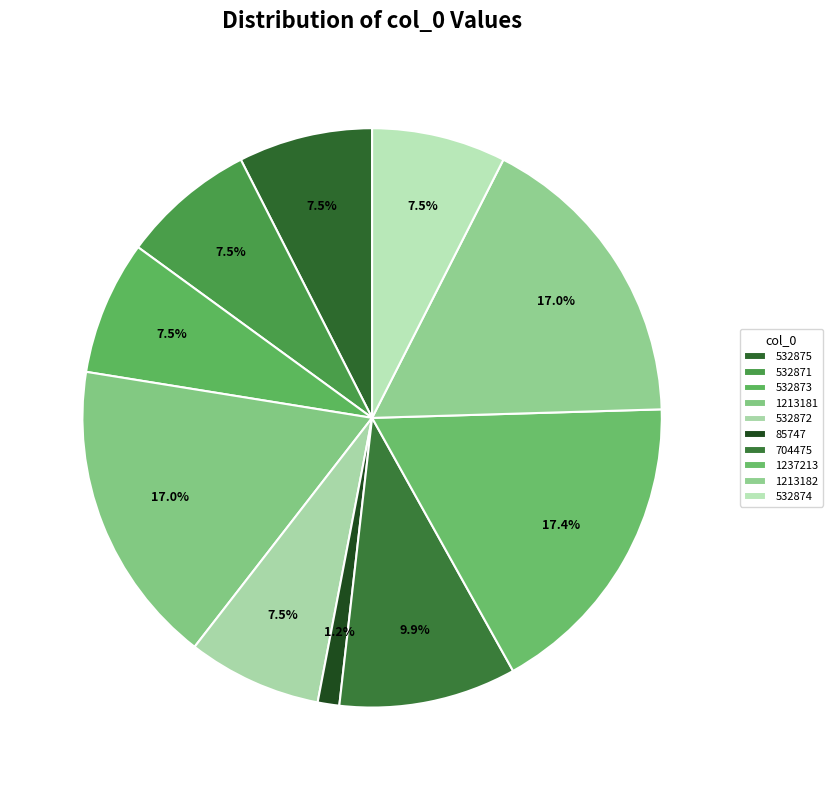

To the nearest percent, what is the difference between the largest and smallest slice percentages?

16%